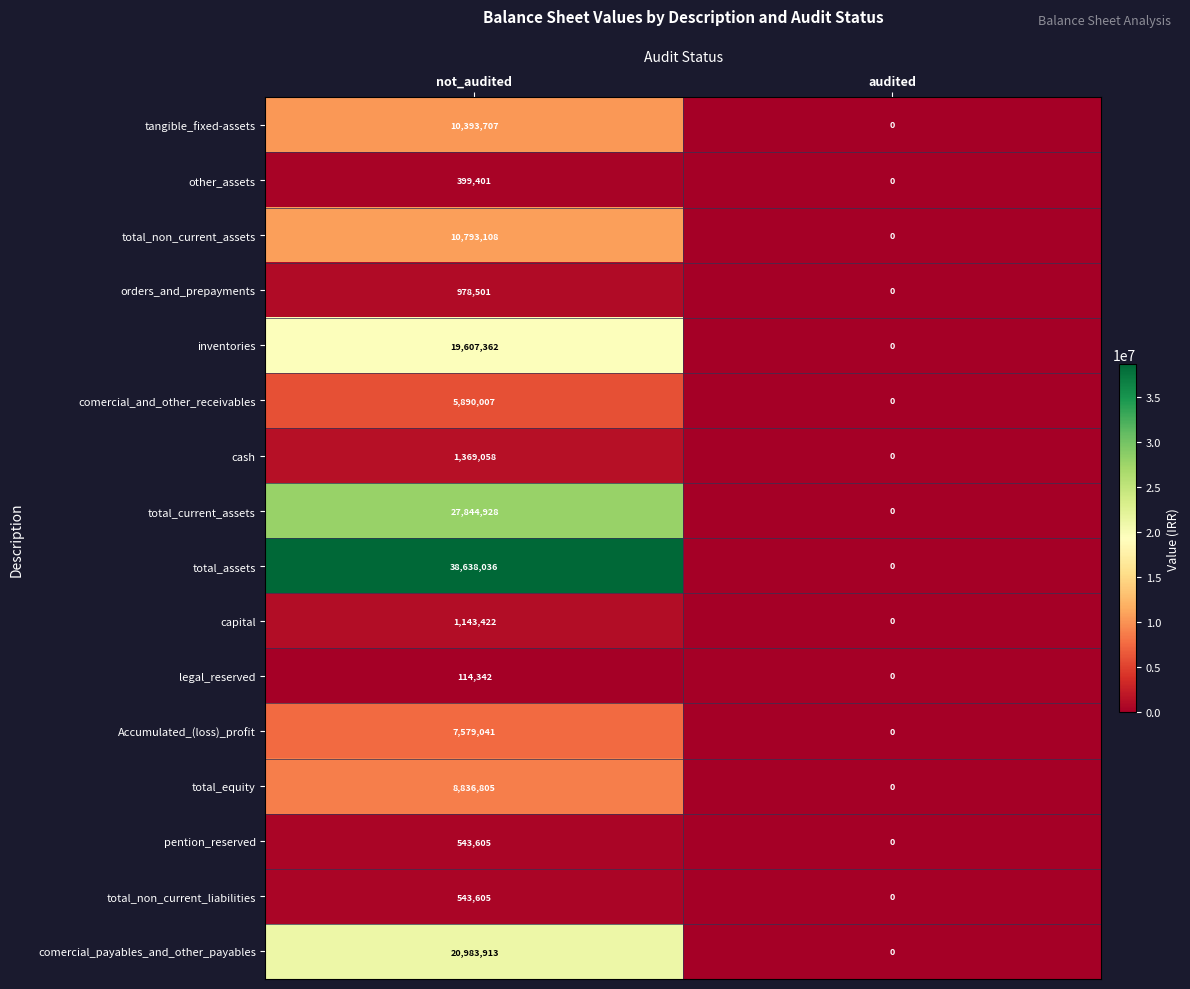

Is it true that comercial_payables_and_other_payables equals 20983913 at not_audited?

True